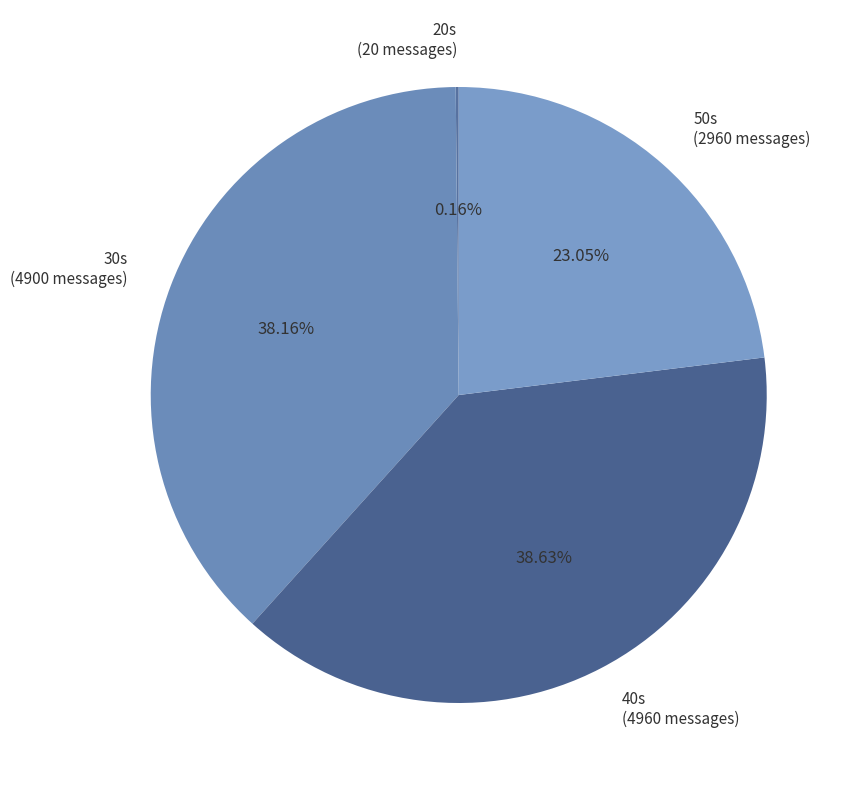

Is the sum of 40s (4960 messages) and 50s (2960 messages) greater than half?

Yes